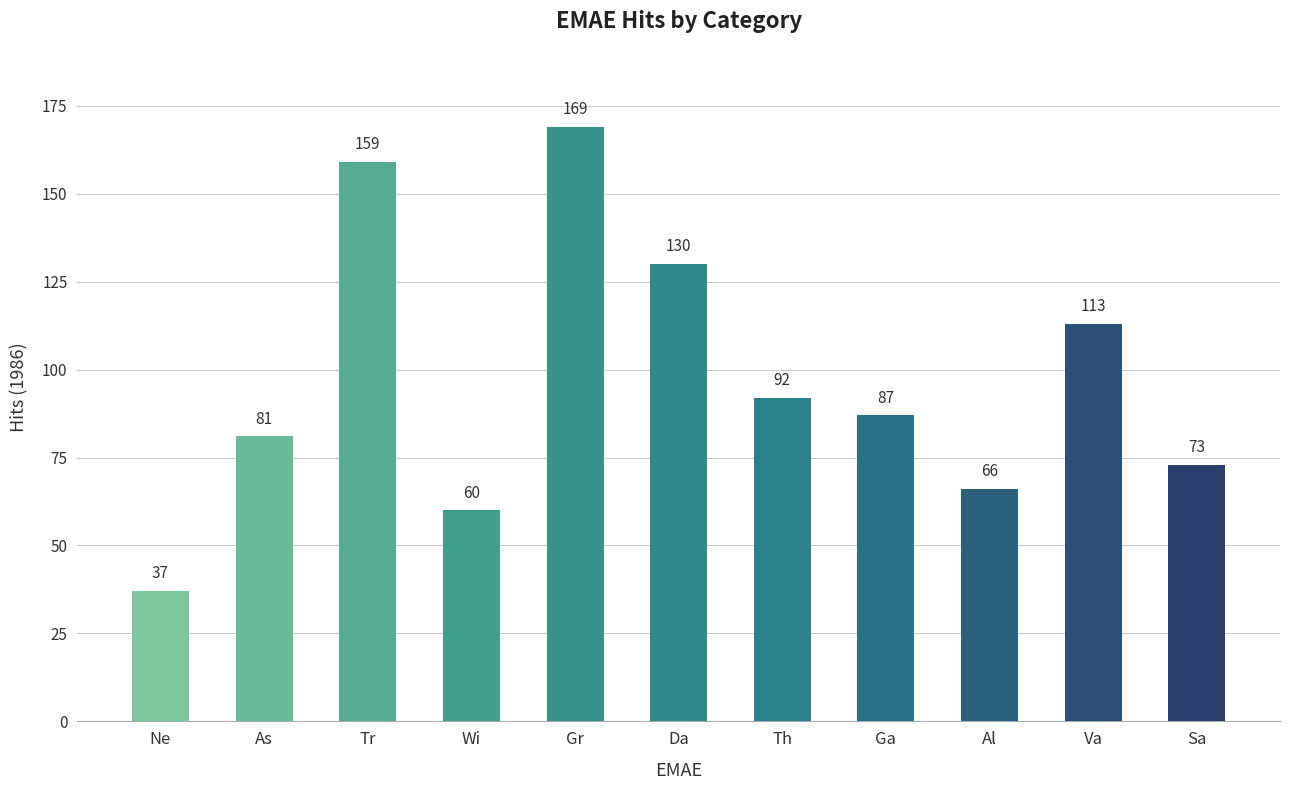

What is the ratio of the value at Da to the value at As?

1.6